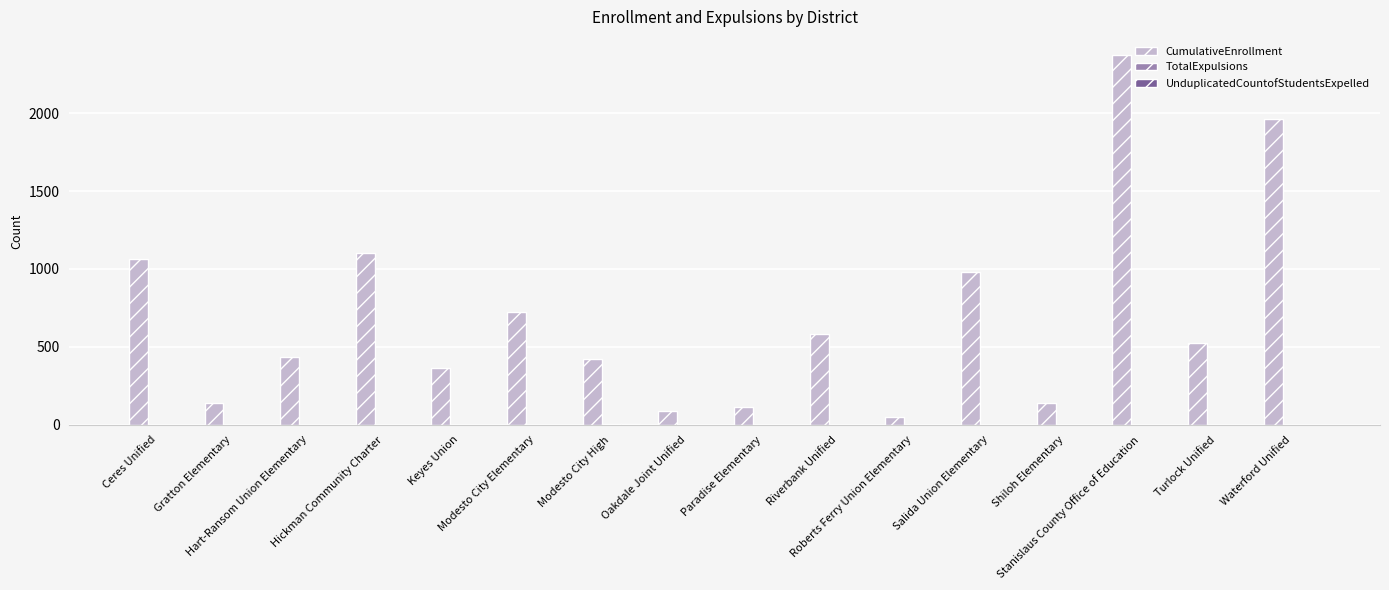

What is the difference between the CumulativeEnrollment values at Waterford Unified and Salida Union Elementary?

980